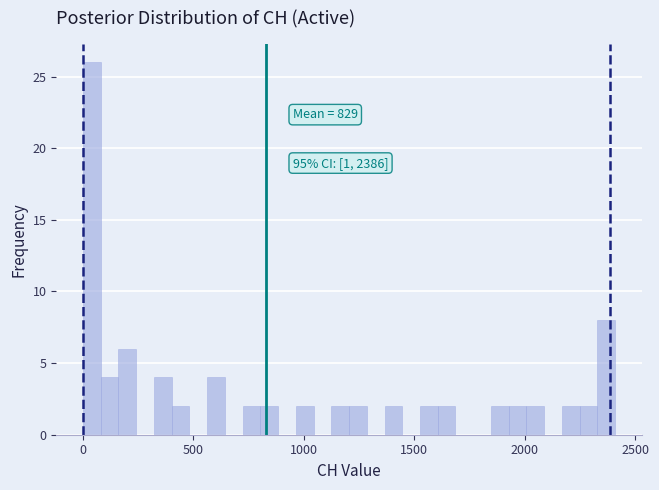

Read against the x-axis, roughly where is the centre of the tallest bar?

50